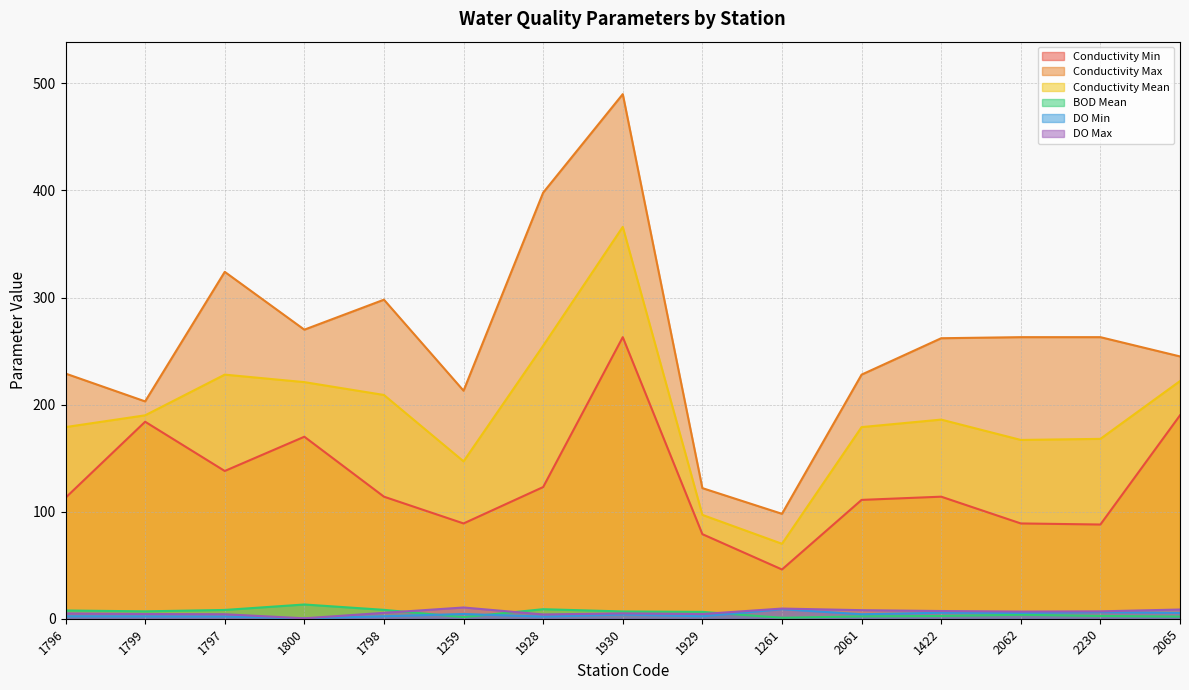

In DO Min, how many points are higher than both neighbors (excluding endpoints)?

5